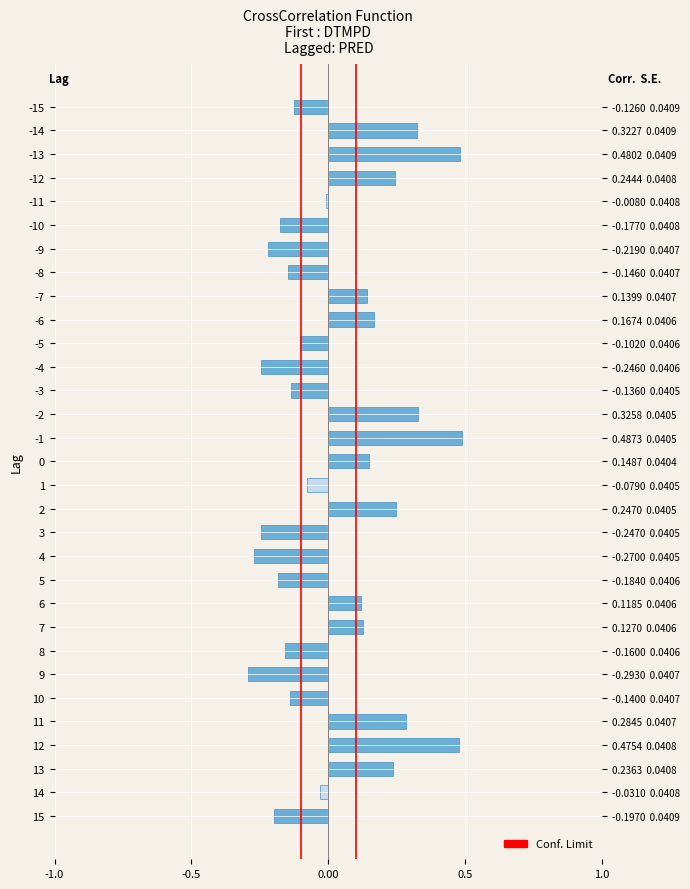

Does the chart contain stacked bars?

No